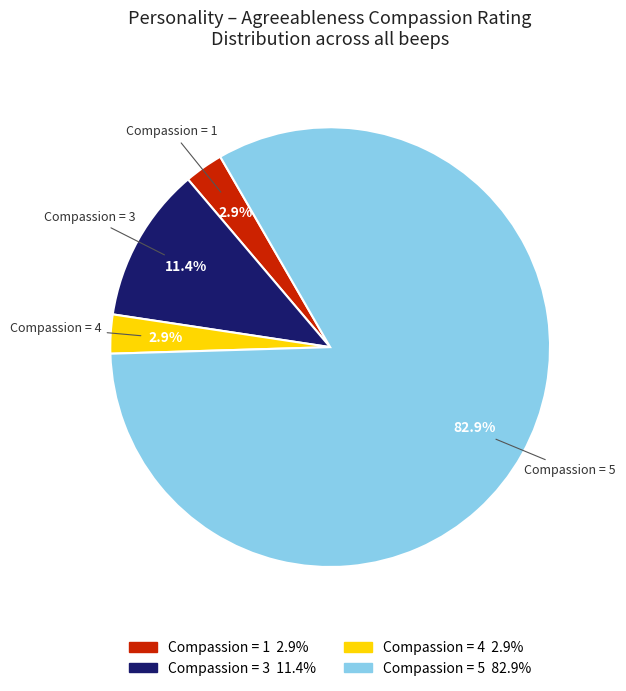

Which slice is the largest?

Compassion = 5